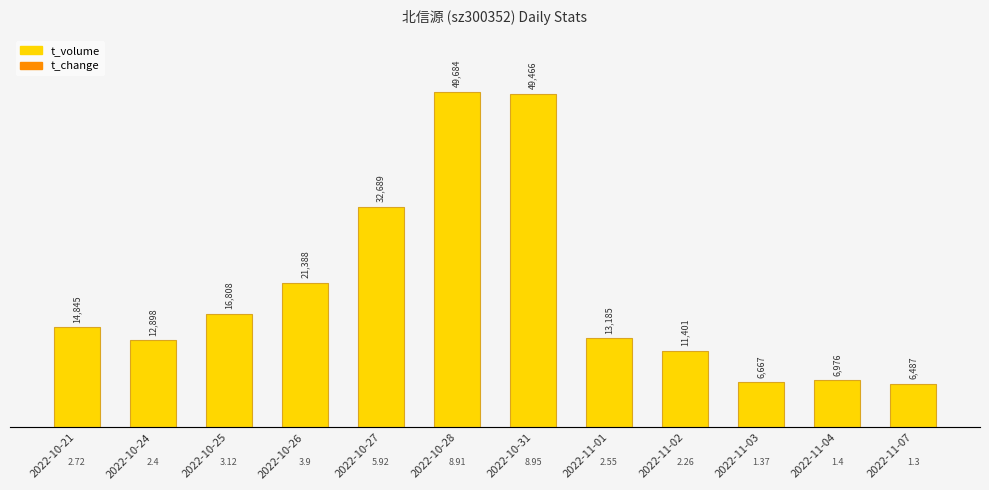

Which series changed the most between 2022-10-21 and 2022-10-31?

t_volume